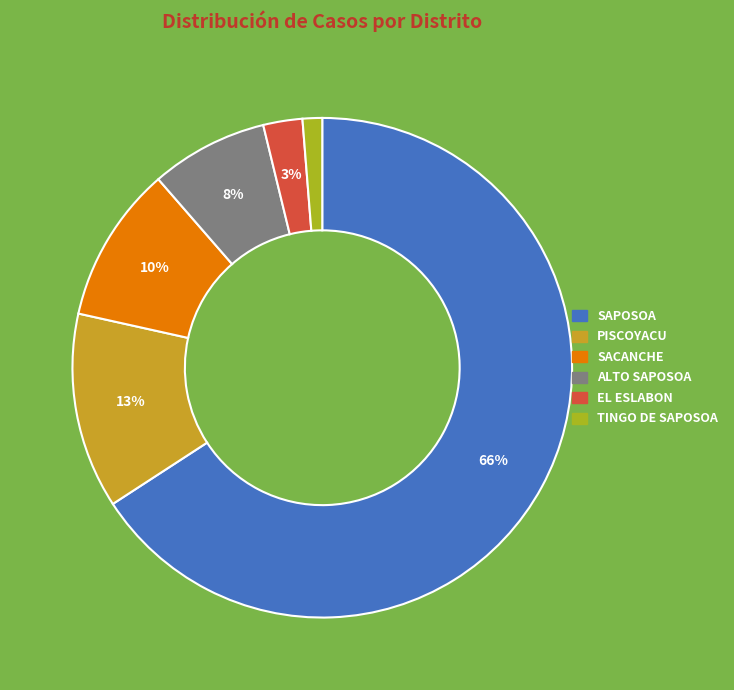

True or false: ALTO SAPOSOA accounts for 8% of the total.

True